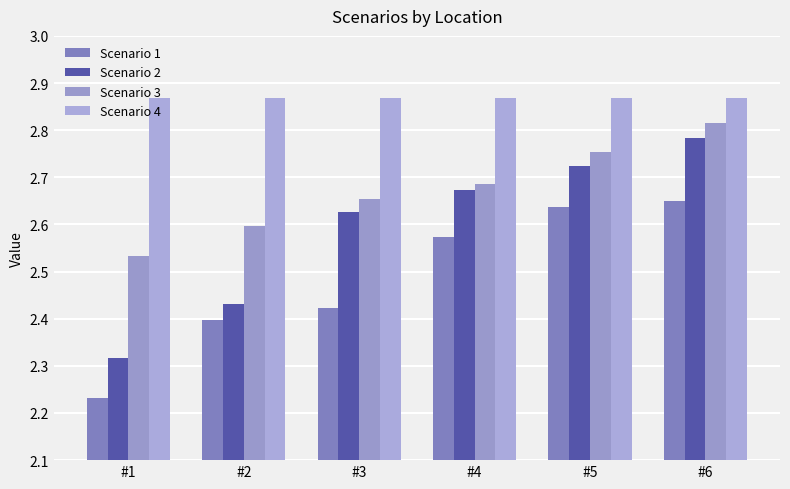

Reading left to right, transcribe all the data shown in this chart.

Scenario 1: 2.2	2.4	2.4	2.6	2.6	2.6
Scenario 2: 2.3	2.4	2.6	2.7	2.7	2.8
Scenario 3: 2.5	2.6	2.7	2.7	2.8	2.8
Scenario 4: 2.9	2.9	2.9	2.9	2.9	2.9